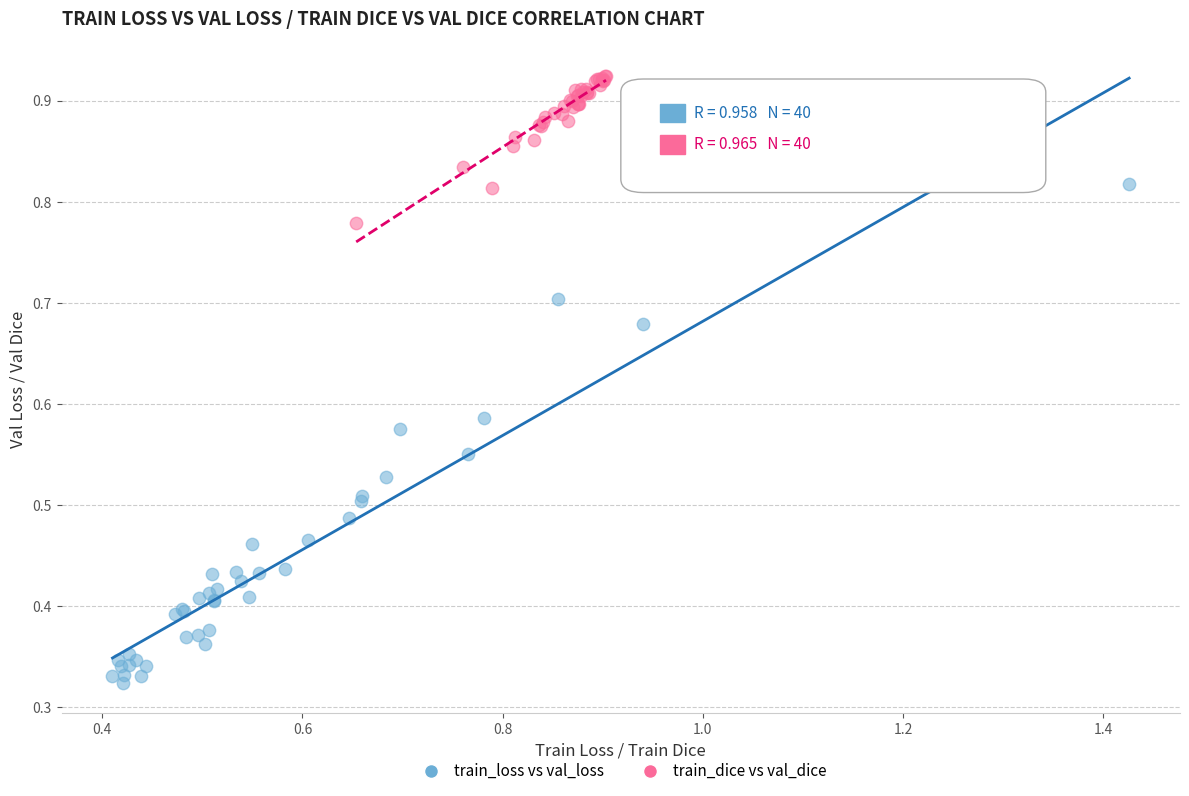

Which series has the widest spread of Y values?

train_loss vs val_loss